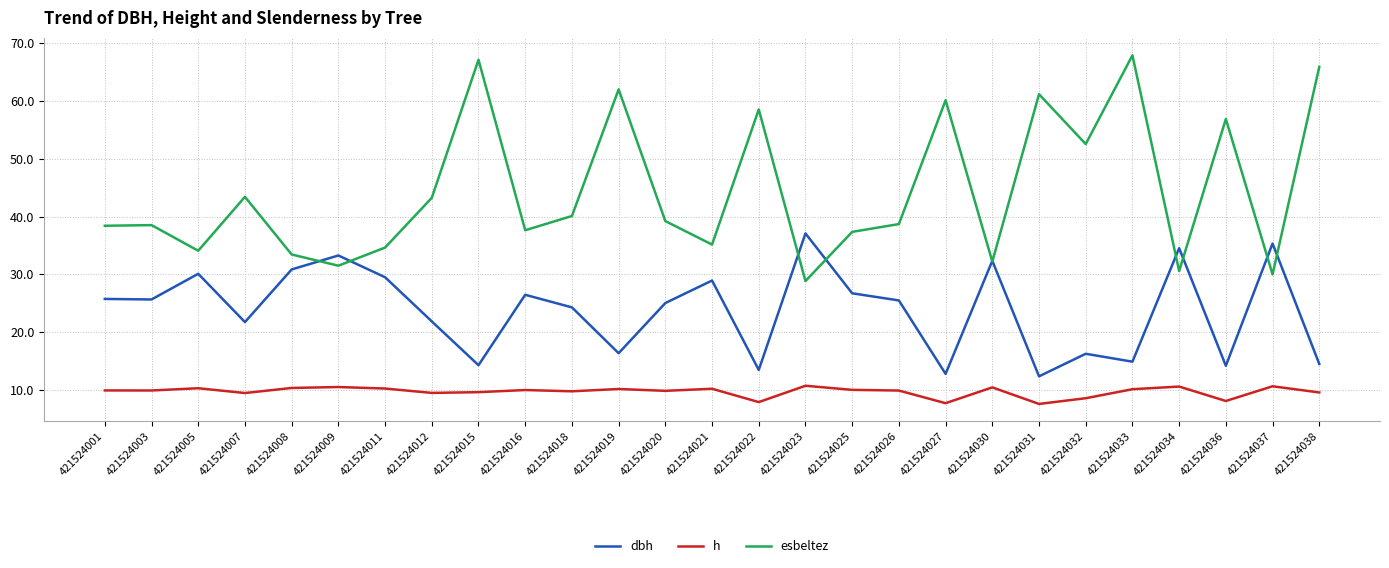

What is the spread (max minus min) of values at 421524019?

51.9